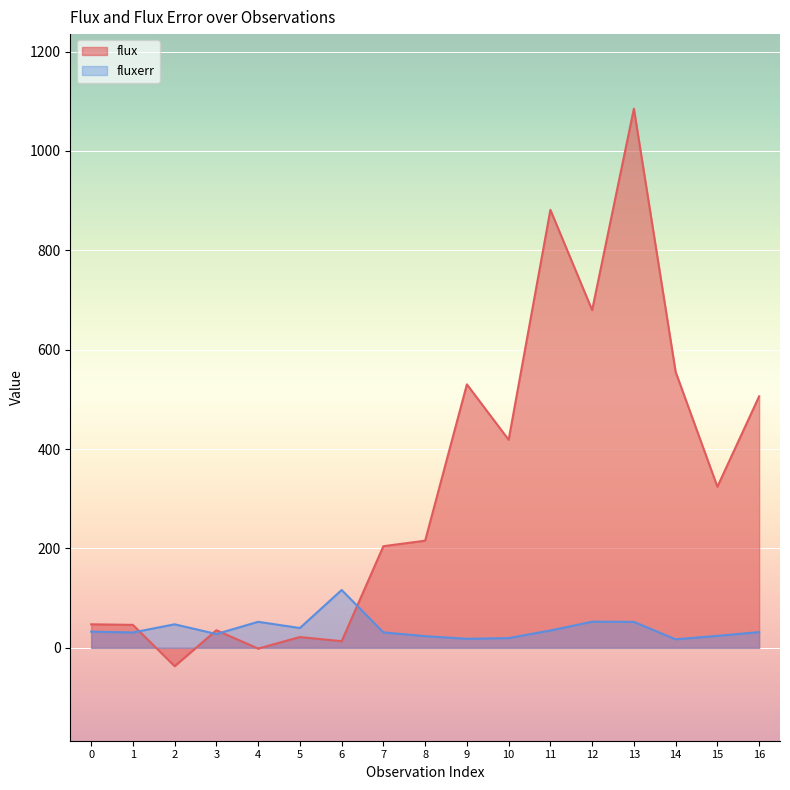

At which category is the sum across all series the highest?

13